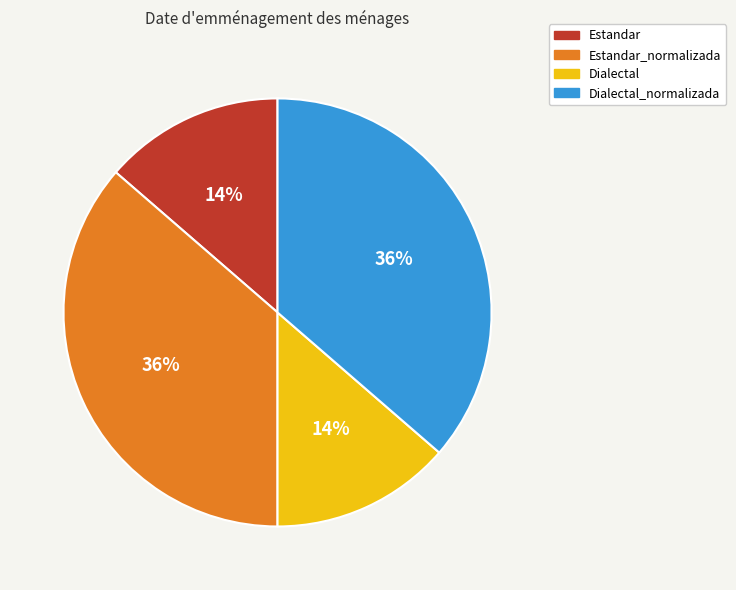

To the nearest percent, what is the average slice percentage?

25%